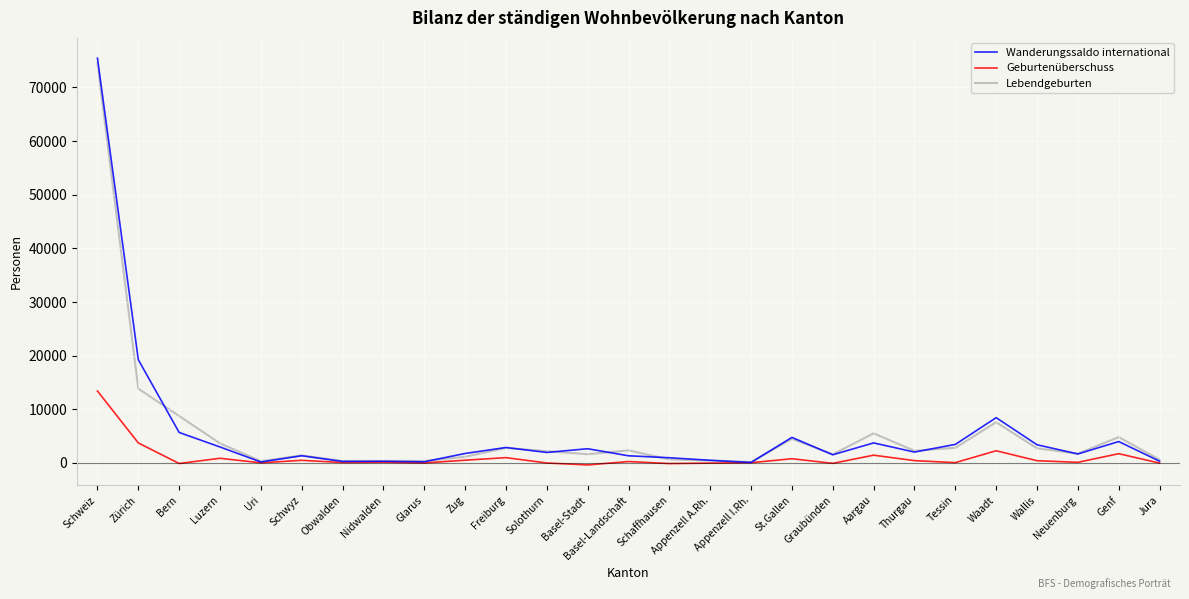

What is the highest value of the Lebendgeburten series?

74494